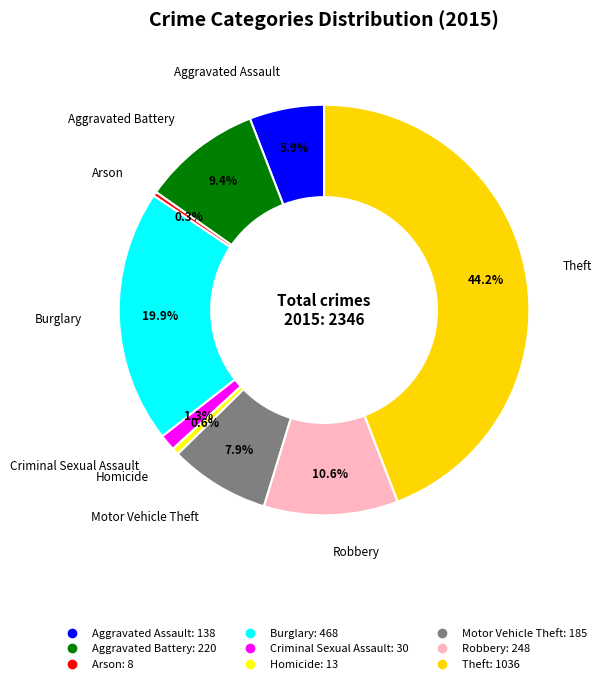

Does Robbery account for over 50% of the chart?

No